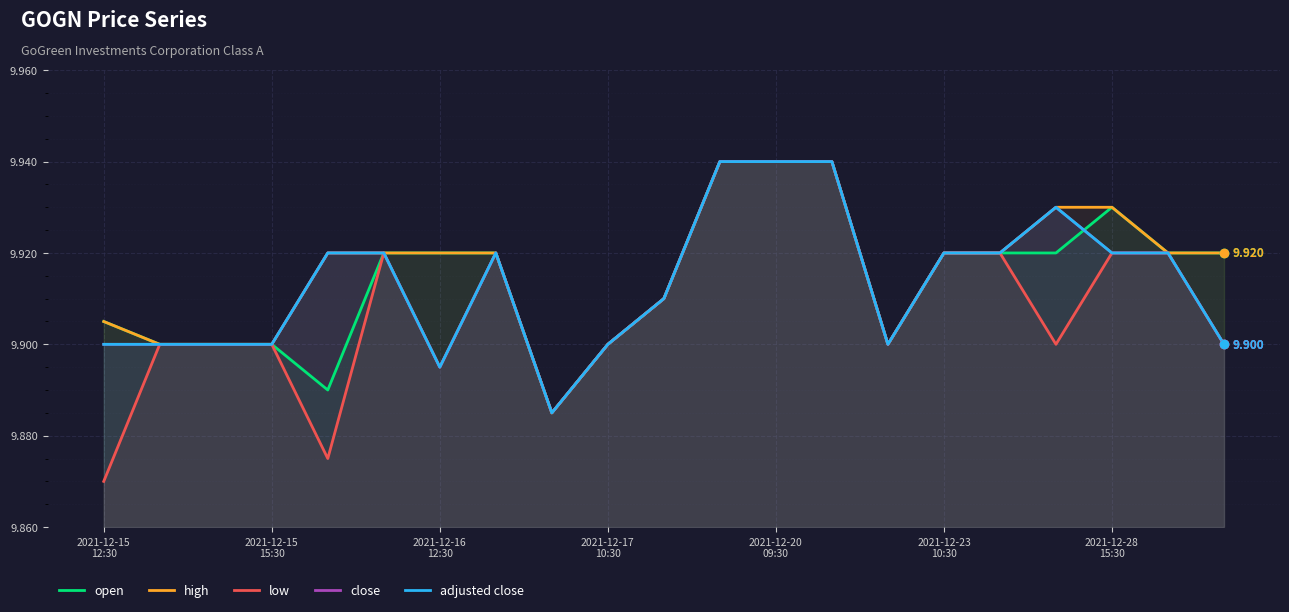

True or false: open has a value of 9.9 at 2021-12-15
15:30.

True